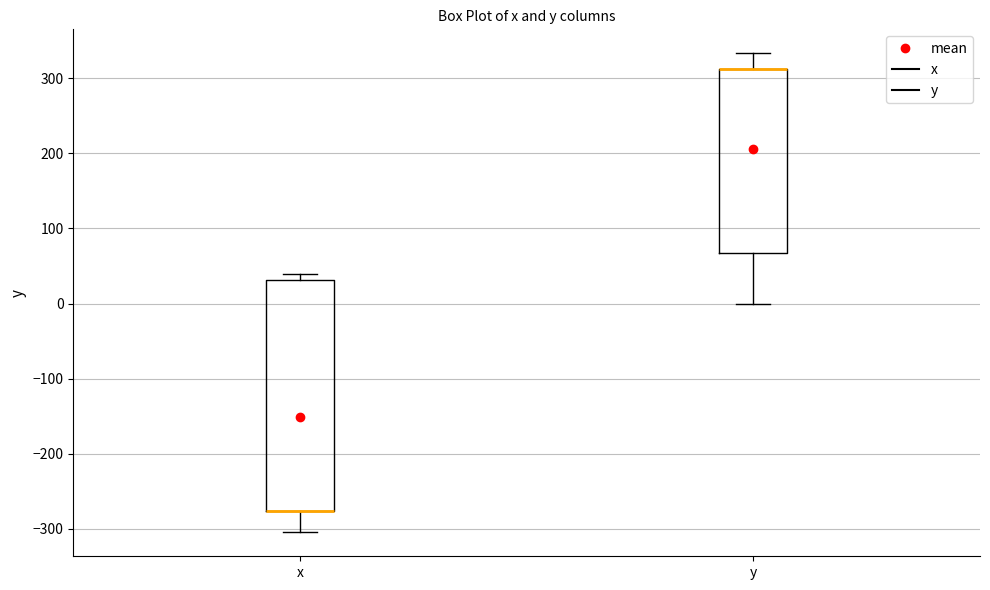

Reading left to right, transcribe this box plot: for each box, give where its median line is, the range the box spans, and where its two whiskers end, as read against the y-axis. The values are not printed on the chart, so give them approximately, as read against the axis.

x: median -280 (drawn on the box's lower edge), box -280 to 30, whiskers -300 to 40
y: median 310 (drawn on the box's upper edge), box 70 to 310, whiskers 0 to 330